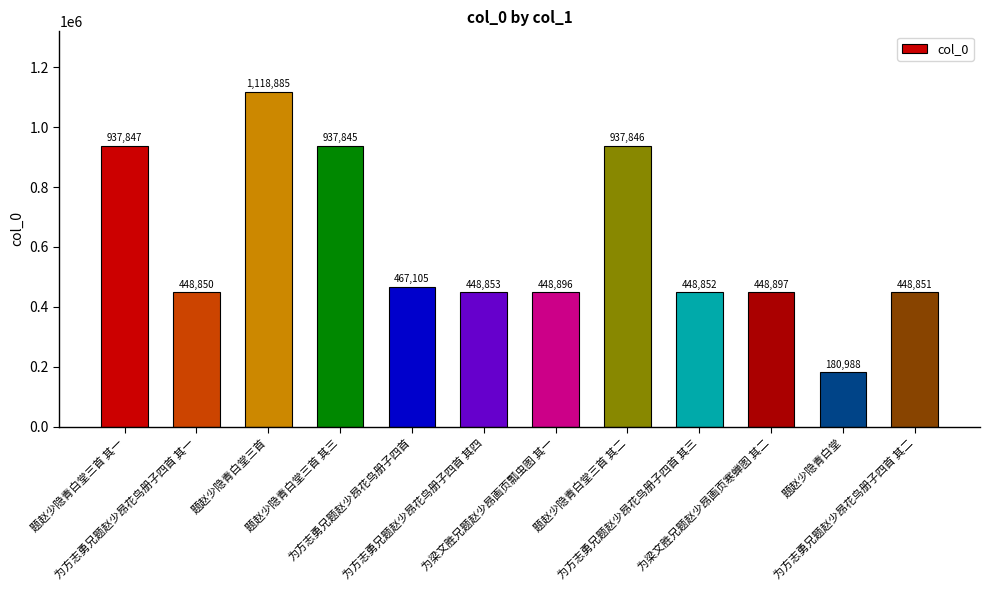

What is the change in value from 题赵少隐青白堂三首 其一 to 为方志勇兄题赵少昂花鸟册子四首 其三?

-488995